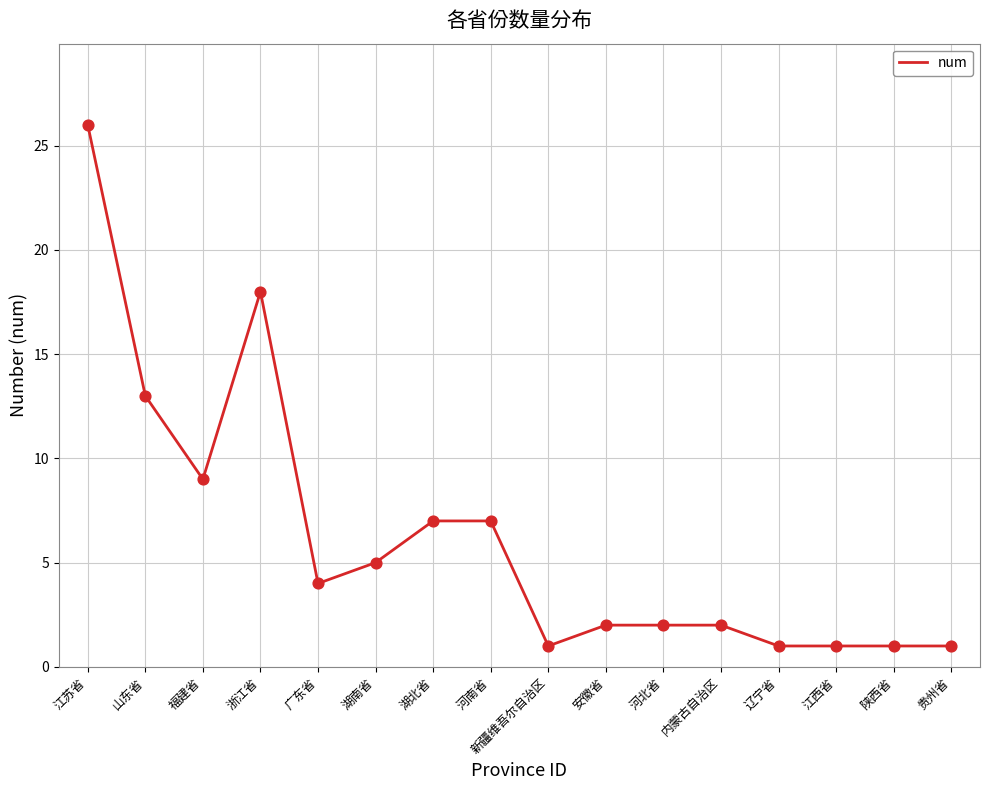

What is the ratio of the value at 安徽省 to the value at 河南省?

0.3